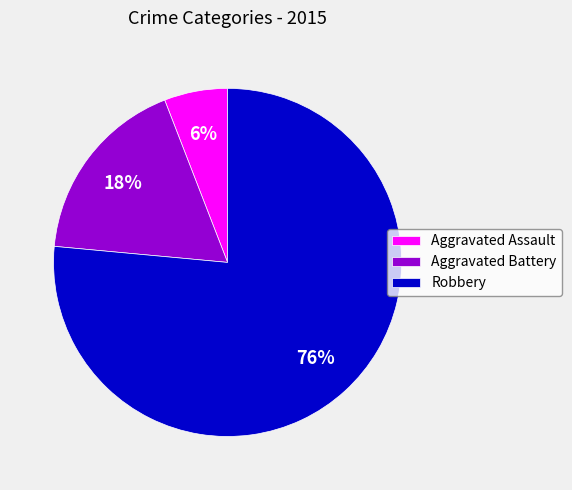

Which has a higher value, Robbery or Aggravated Assault?

Robbery